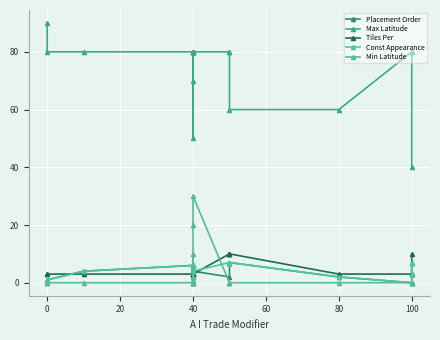

What is the greatest value displayed?

90